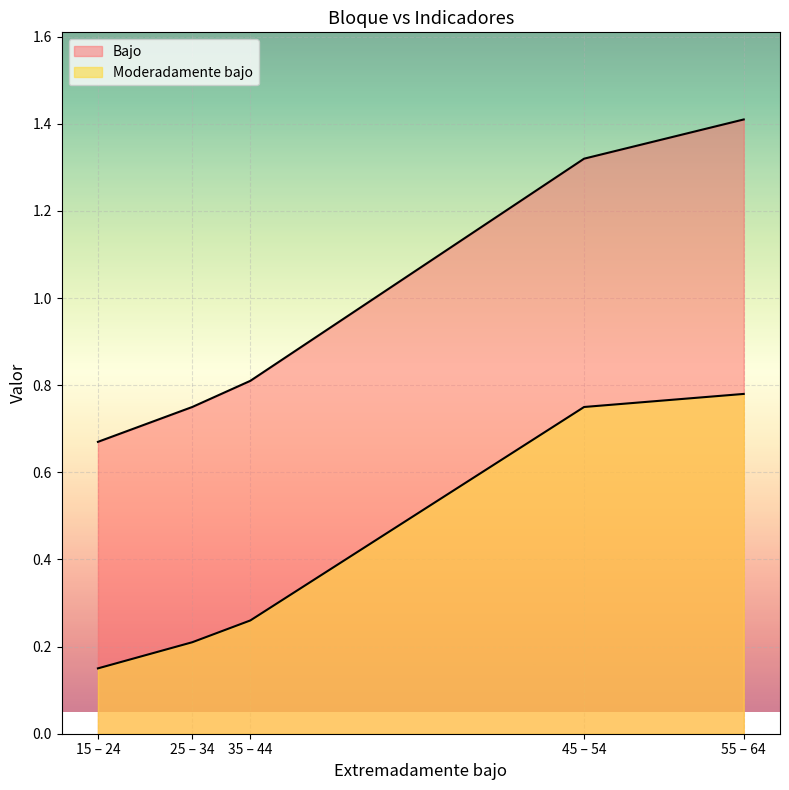

What is the sum of all Bajo values?

5.0